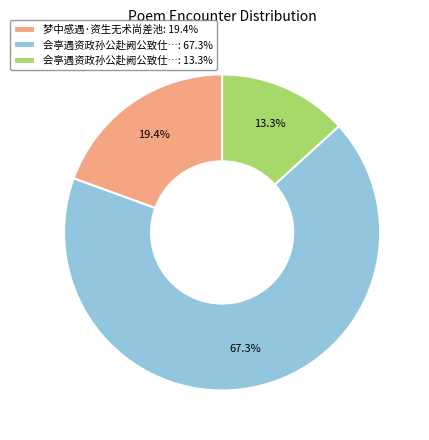

How much of the chart is everything except 会亭遇资政孙公赴阙公致仕…: 13.3%?

86.7%